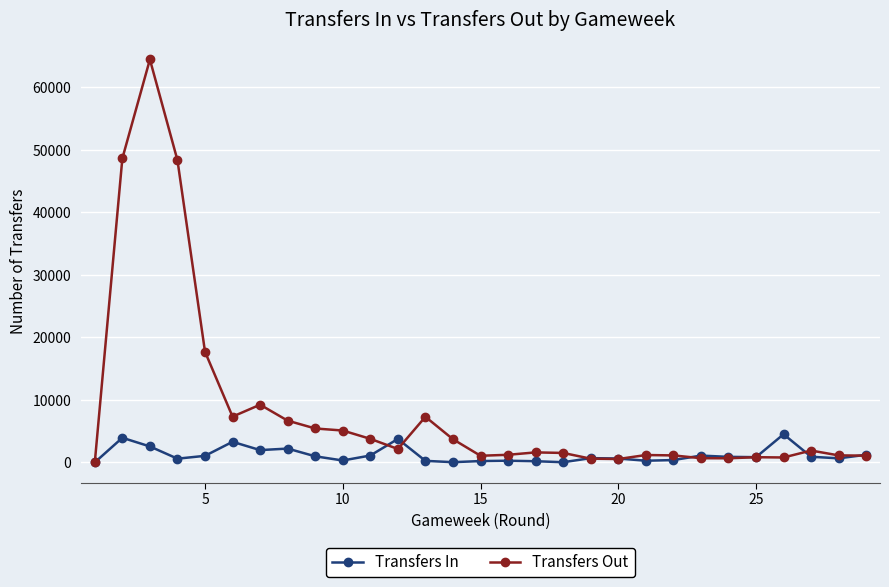

In Transfers Out, how many points are lower than both neighbors (excluding endpoints)?

6